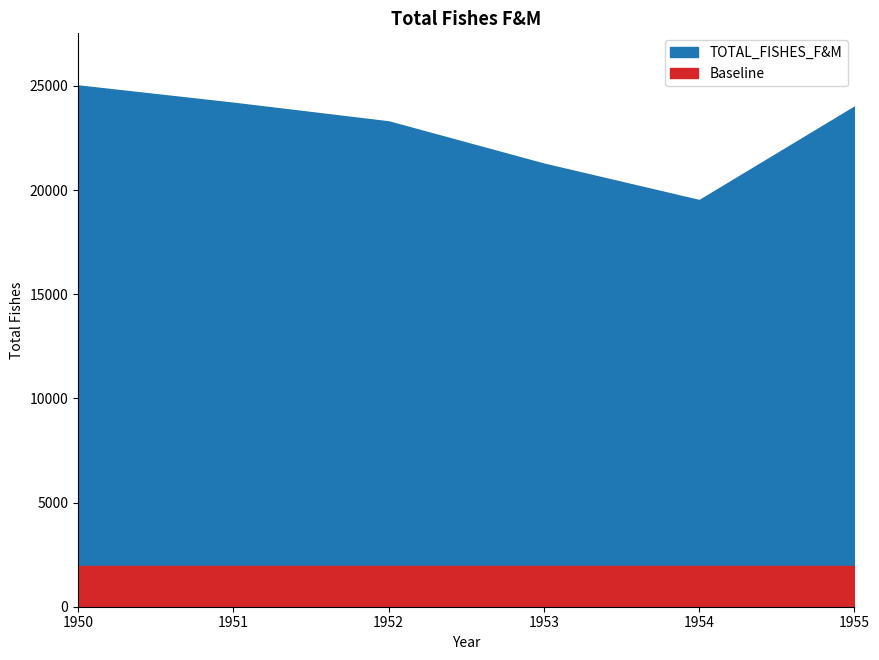

How many points are lower than both their immediate neighbors (excluding endpoints)?

1